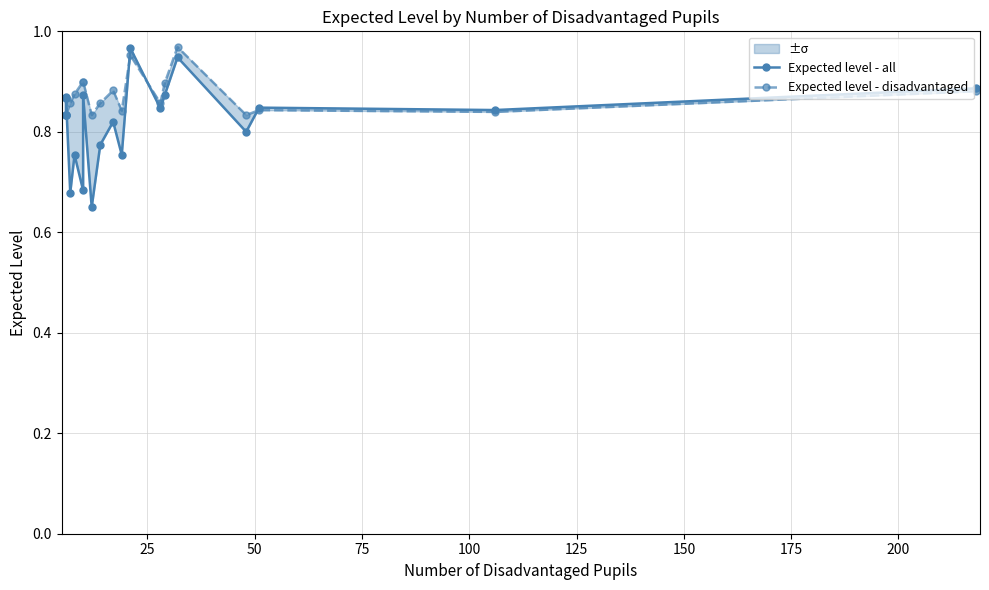

True or false: Expected level - disadvantaged has more than 2 points higher than both neighbors.

True